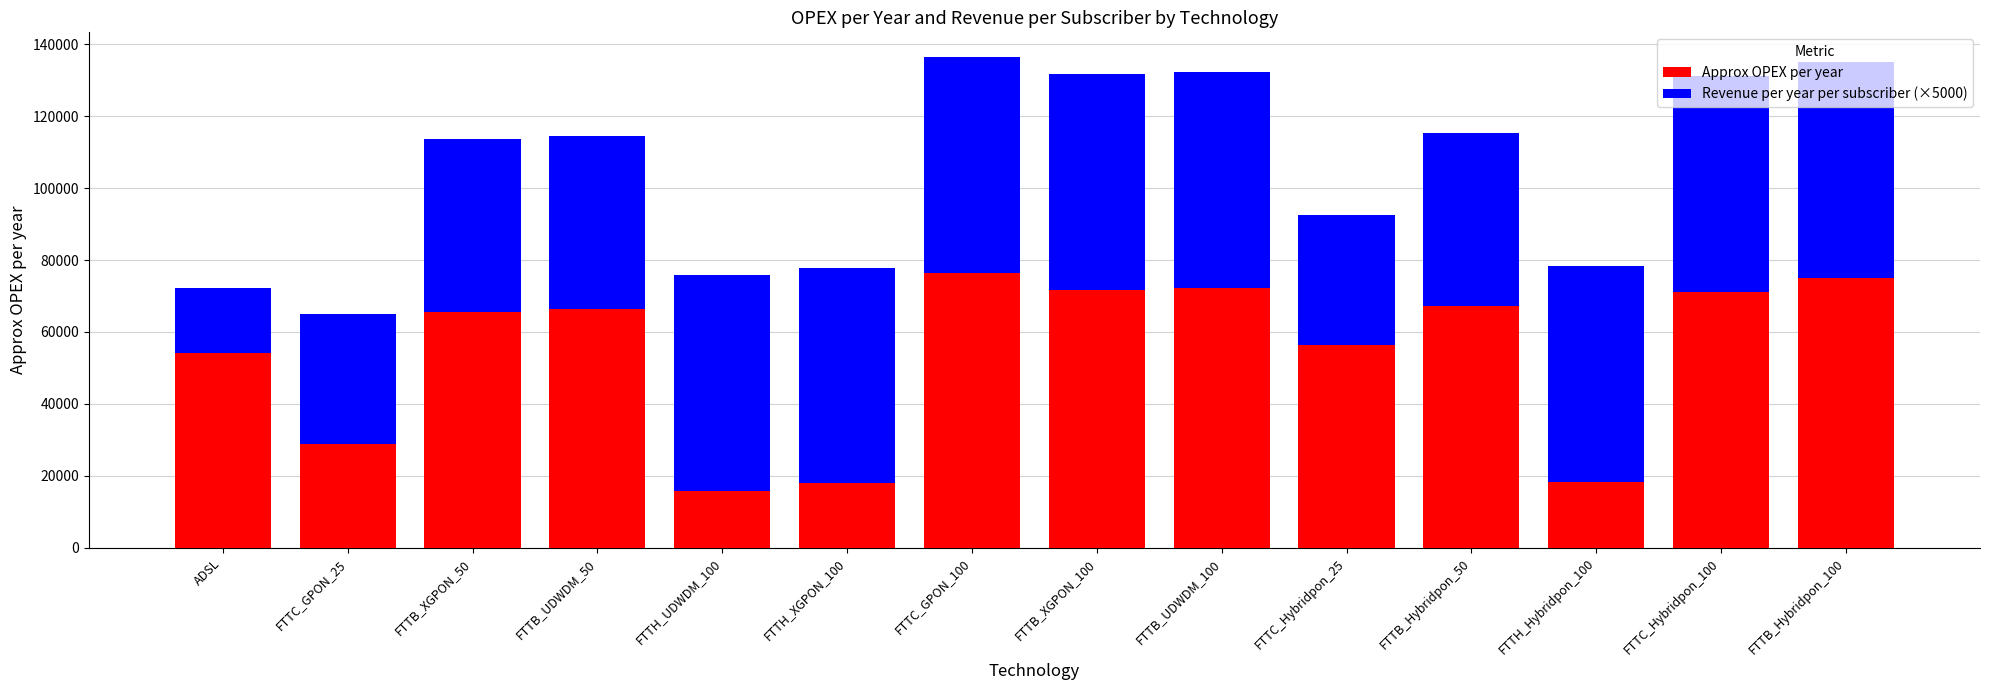

What are all the series names shown in the legend?

Approx OPEX per year, Revenue per year per subscriber (×5000)